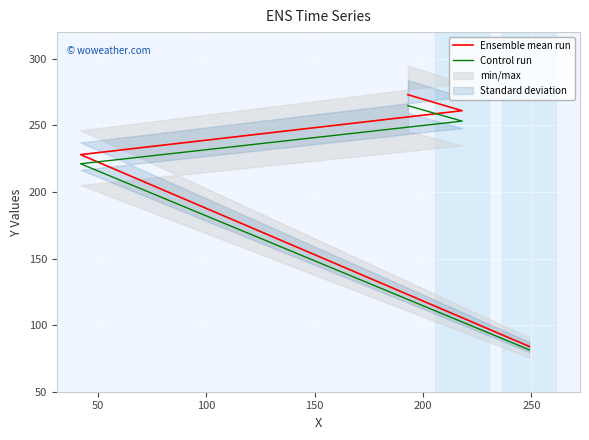

List the series in order of their peak value, lowest first.

Control run, Ensemble mean run